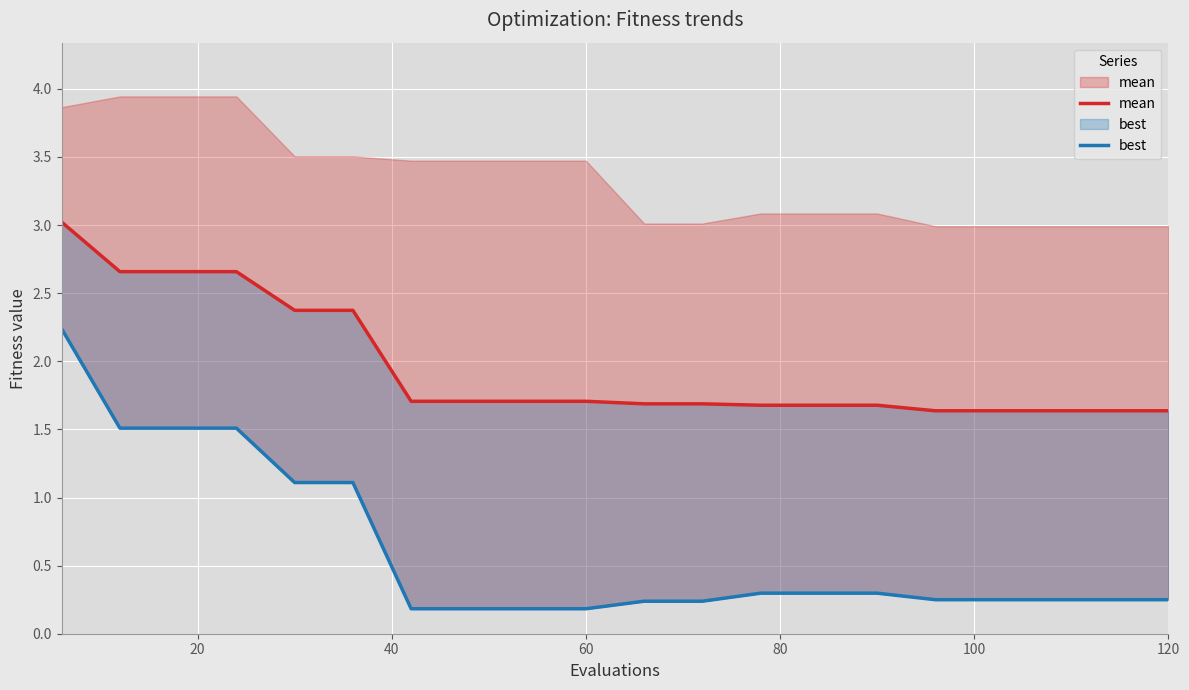

True or false: mean and best intersect in this chart.

False